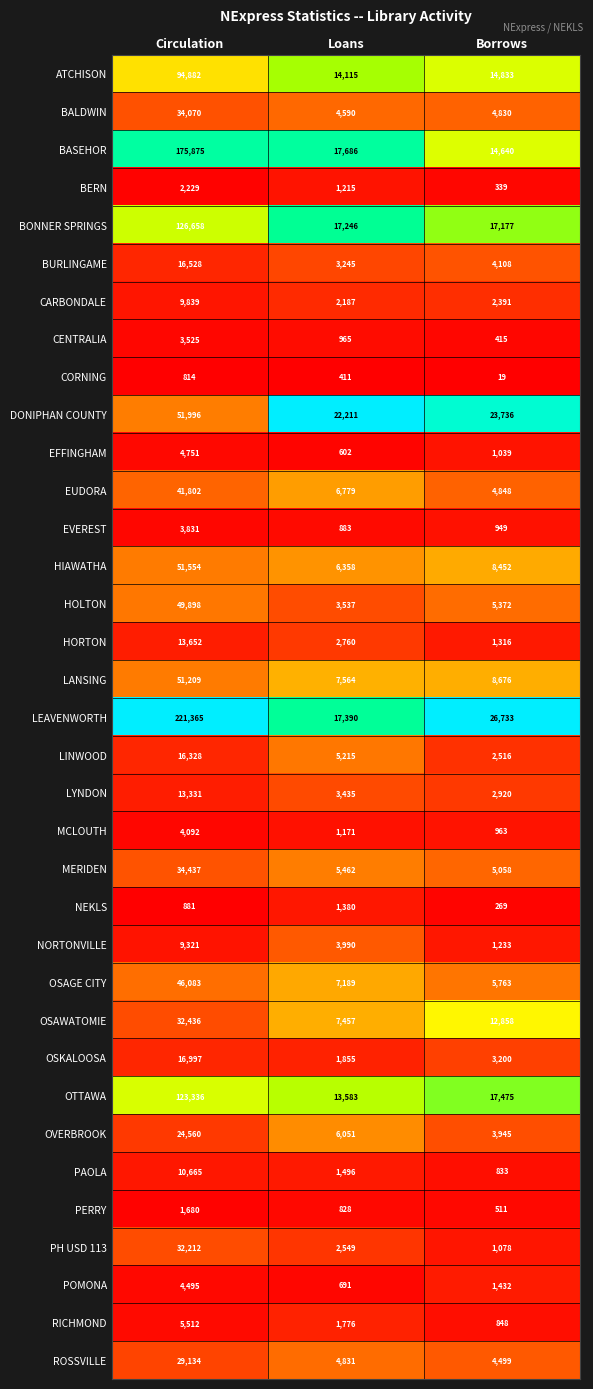

What is the difference between the maximum and minimum values in the CENTRALIA series?

3110